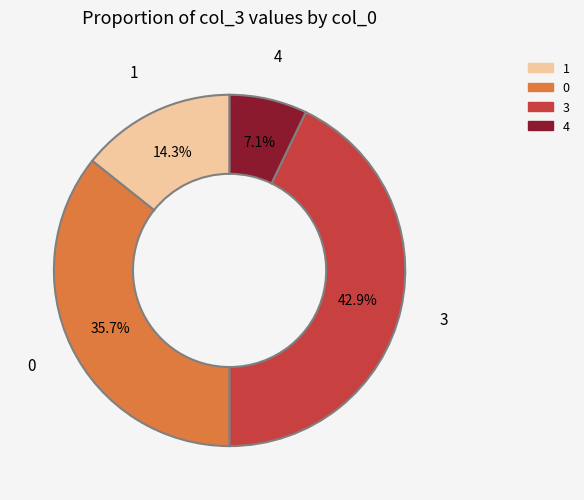

To the nearest percent, what portion does 0 represent?

36%